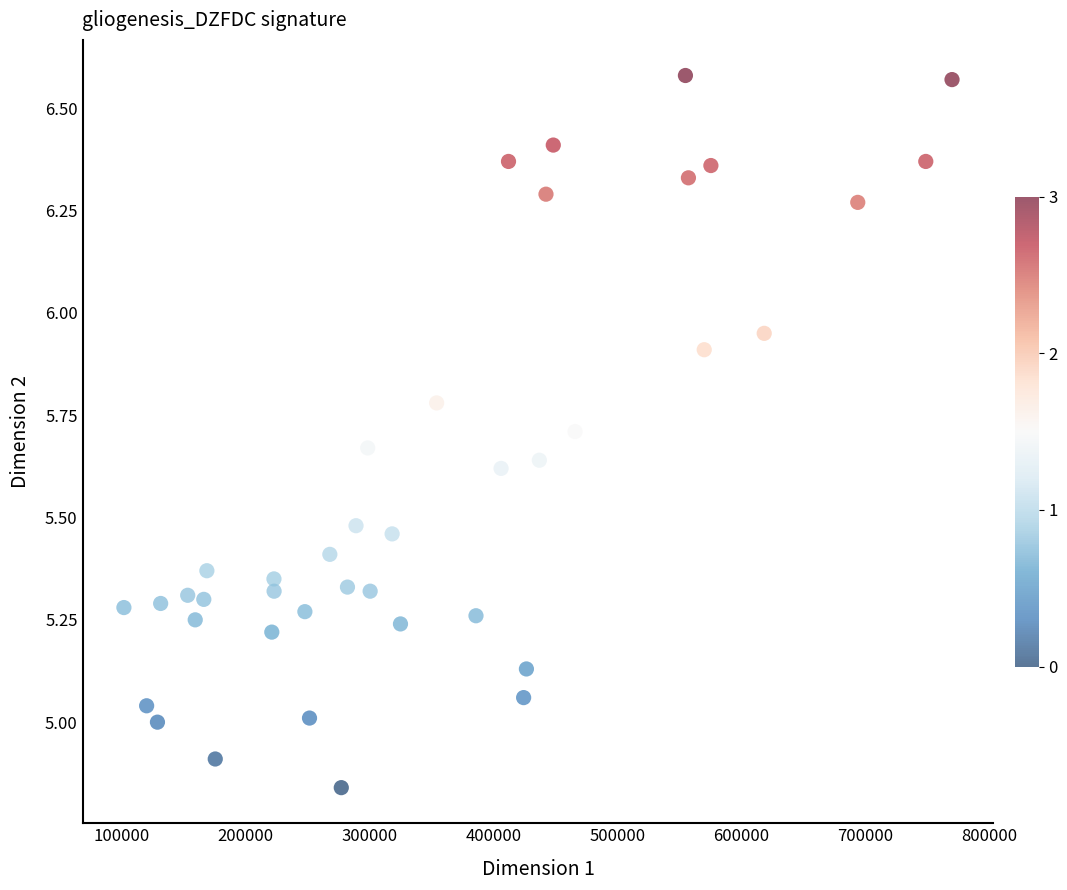

What is the range of Y values (max minus min)?

1.7